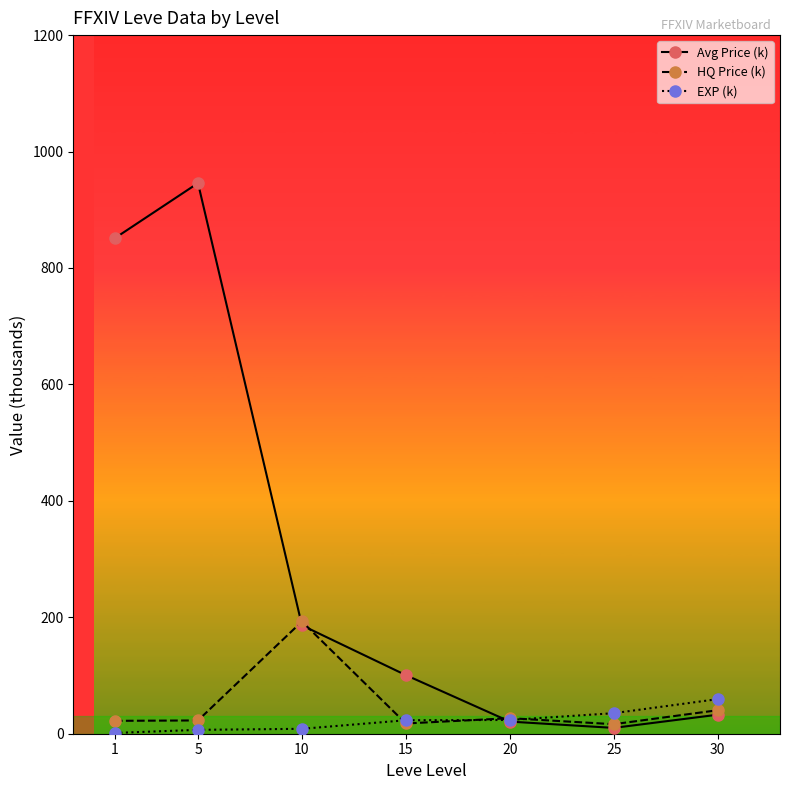

Is it true that HQ Price (k) equals 26.7 at 20?

True